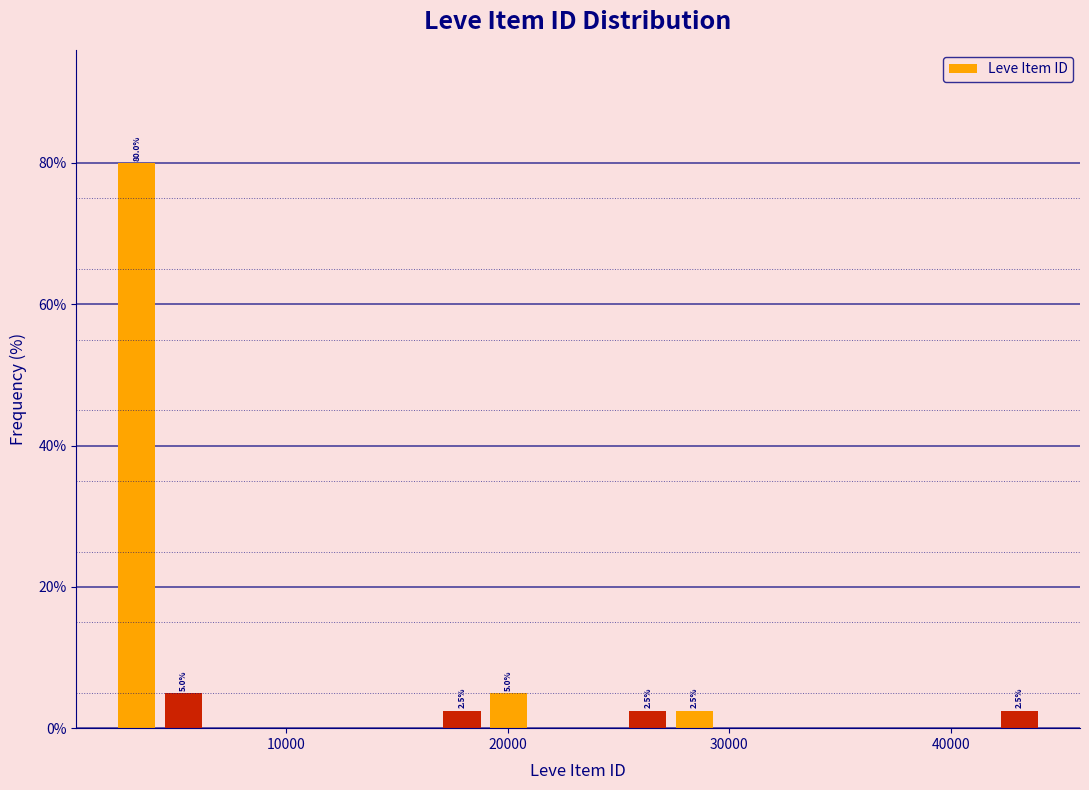

Around what value on the x-axis is the tallest bar? Give the approximate position of its centre, as read against the axis.

3000